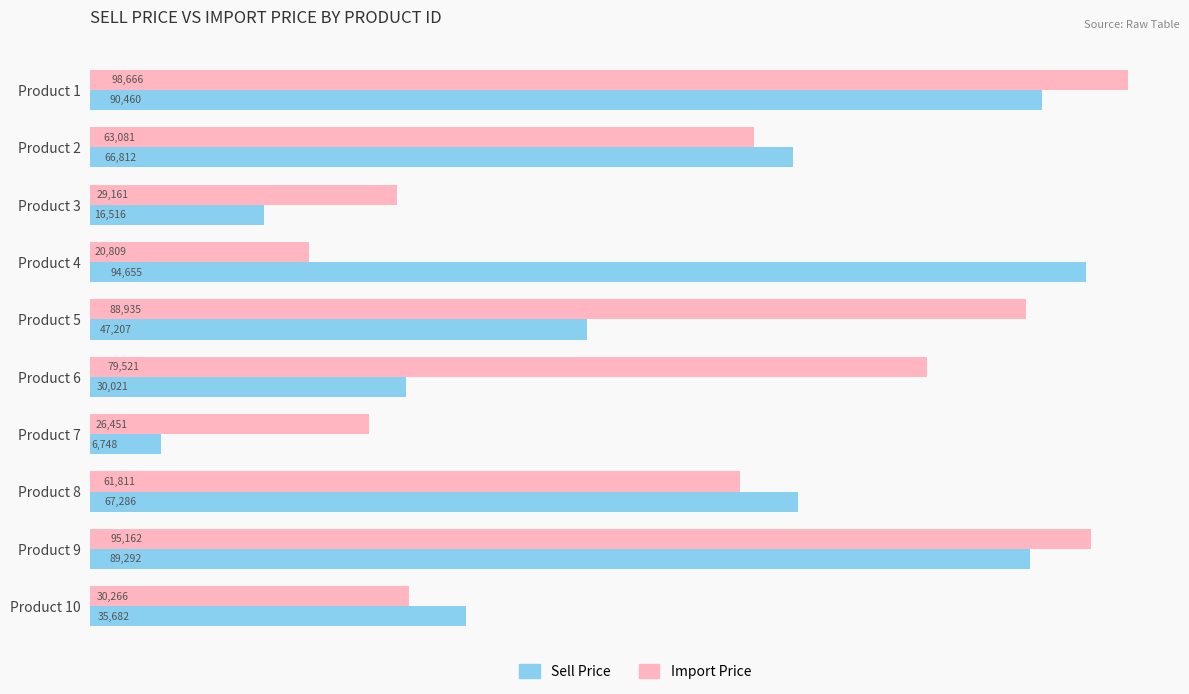

Which category has the lowest value across all series?

Product 7